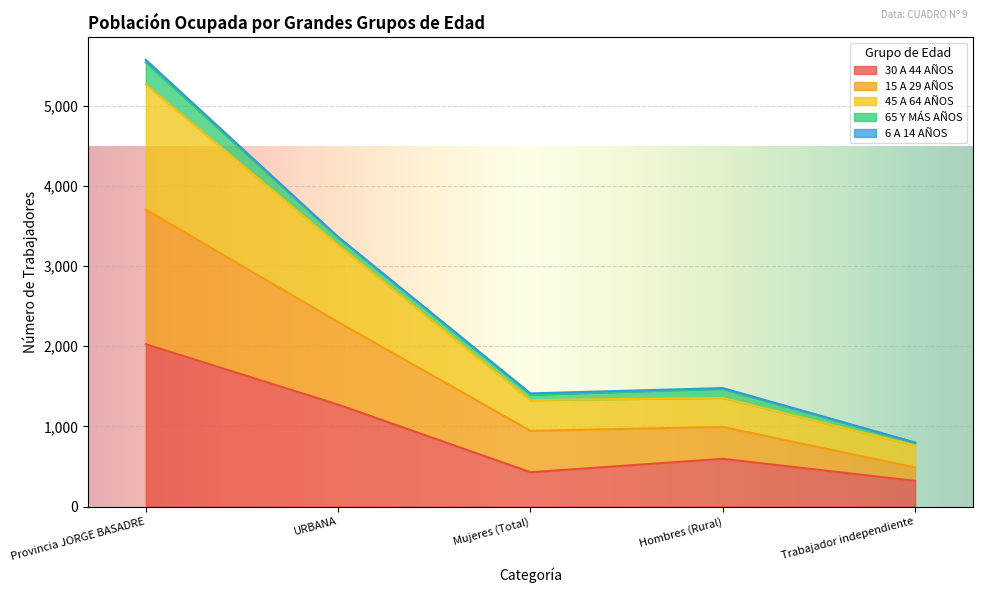

At which category is the sum across all series the highest?

Provincia JORGE BASADRE